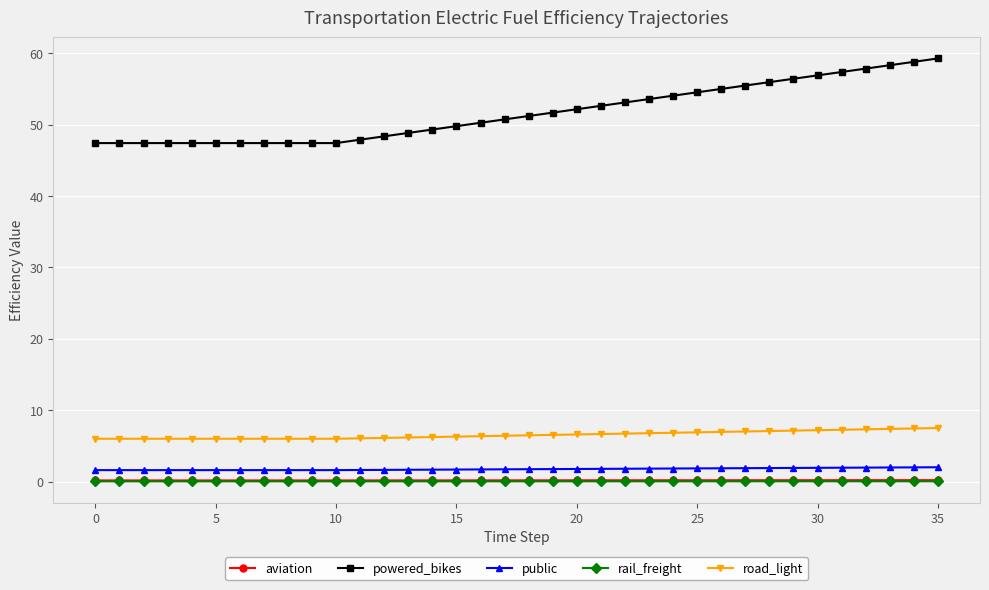

What is the highest value of the road_light series?

7.5